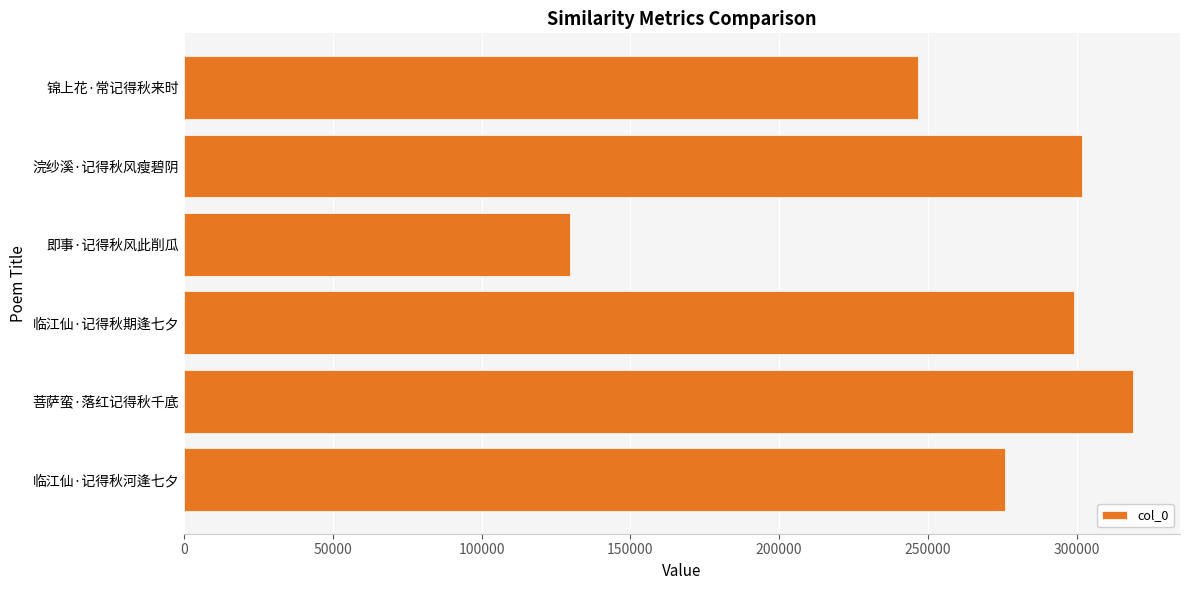

What is the ratio of the value at 菩萨蛮·落红记得秋千底 to the value at 锦上花·常记得秋来时?

1.3